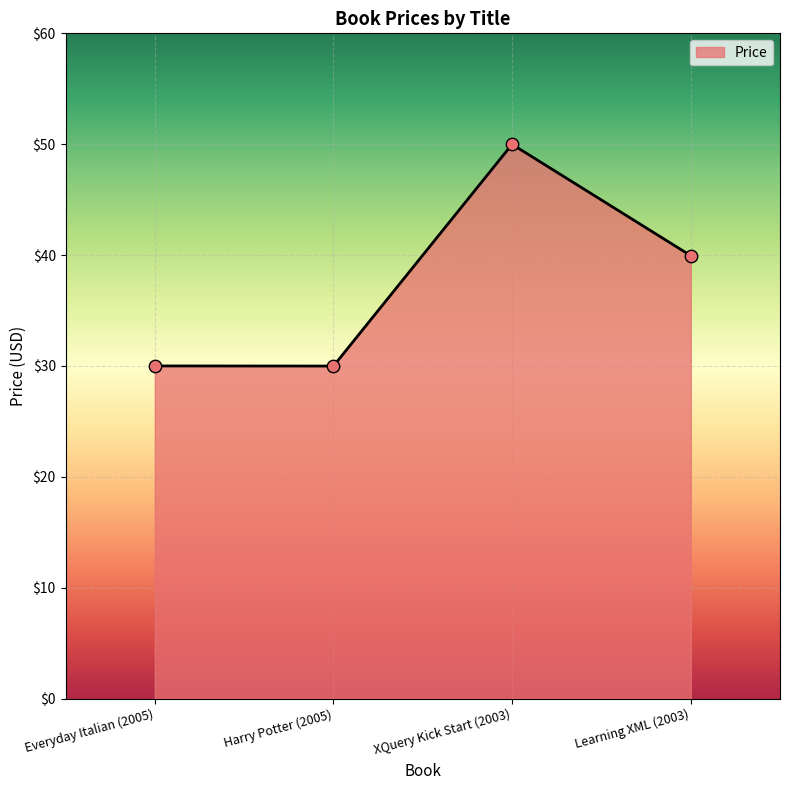

What is the change in value from XQuery Kick Start (2003) to Learning XML (2003)?

-10.0